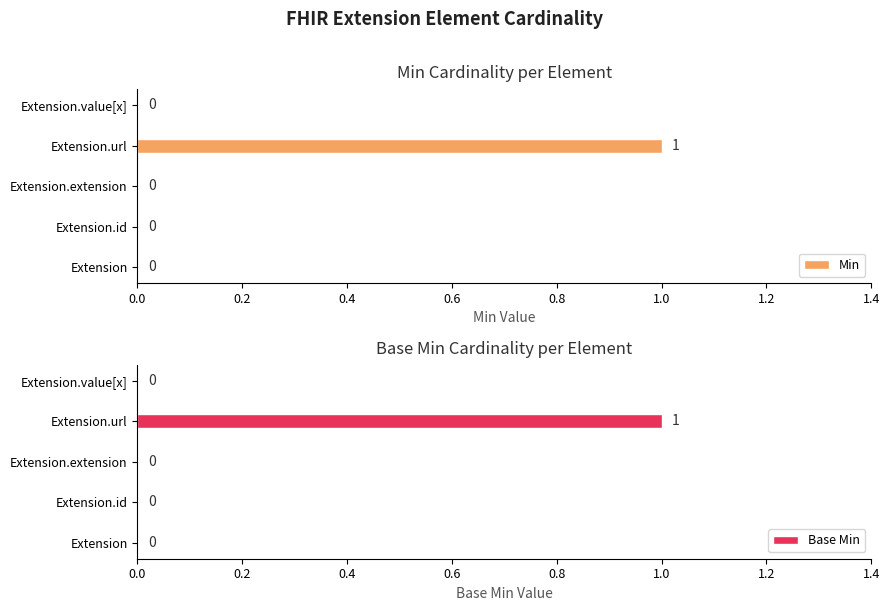

How many data points in Base Min are above 0?

1